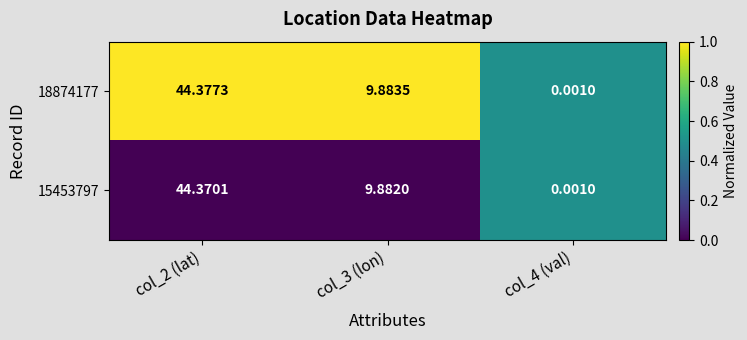

Is the value of 15453797 at col_2 (lat) greater than the value of 18874177 at col_4 (val)?

Yes